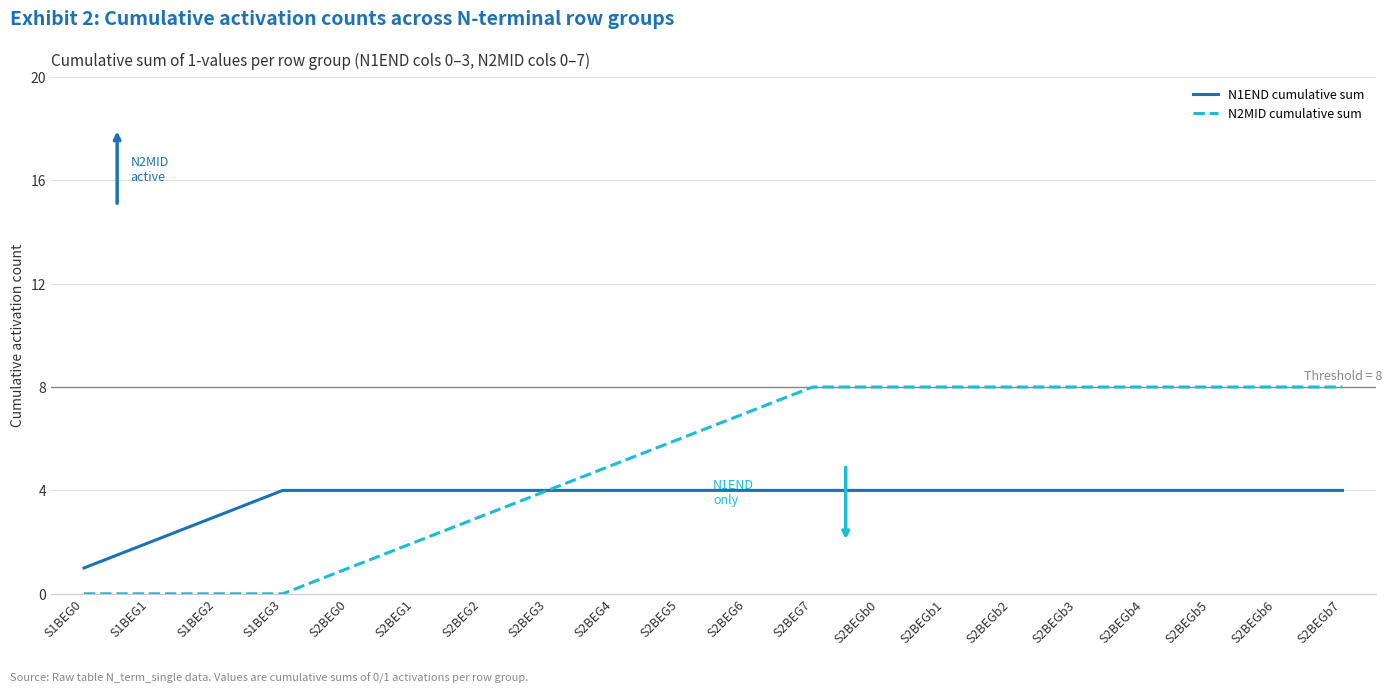

Reading right to left, extract all data points from this chart.

N1END cumulative sum: S2BEGb7=4	S2BEGb6=4	S2BEGb5=4	S2BEGb4=4	S2BEGb3=4	S2BEGb2=4	S2BEGb1=4	S2BEGb0=4	S2BEG7=4	S2BEG6=4	S2BEG5=4	S2BEG4=4	S2BEG3=4	S2BEG2=4	S2BEG1=4	S2BEG0=4	S1BEG3=4	S1BEG2=3	S1BEG1=2	S1BEG0=1
N2MID cumulative sum: S2BEGb7=8	S2BEGb6=8	S2BEGb5=8	S2BEGb4=8	S2BEGb3=8	S2BEGb2=8	S2BEGb1=8	S2BEGb0=8	S2BEG7=8	S2BEG6=7	S2BEG5=6	S2BEG4=5	S2BEG3=4	S2BEG2=3	S2BEG1=2	S2BEG0=1	S1BEG3=0	S1BEG2=0	S1BEG1=0	S1BEG0=0